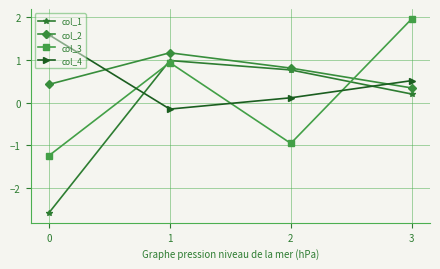

Reading left to right, what are all the values shown in this chart?

col_1: 0=-2.6	1=1.0	2=0.8	3=0.2
col_2: 0=0.4	1=1.2	2=0.8	3=0.3
col_3: 0=-1.2	1=0.9	2=-1.0	3=2.0
col_4: 0=1.6	1=-0.1	2=0.1	3=0.5